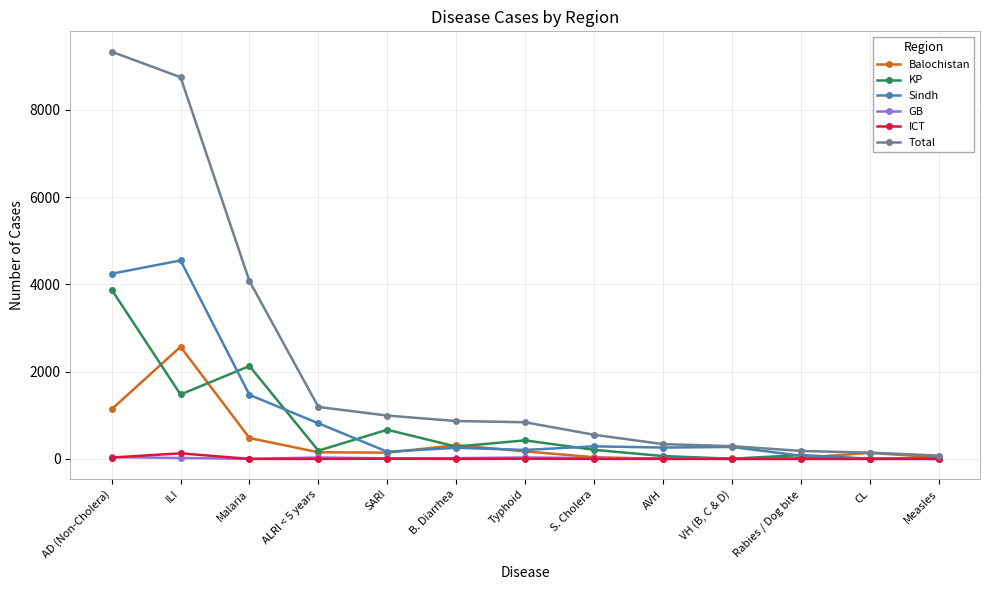

Which series has the widest spread of values?

Total